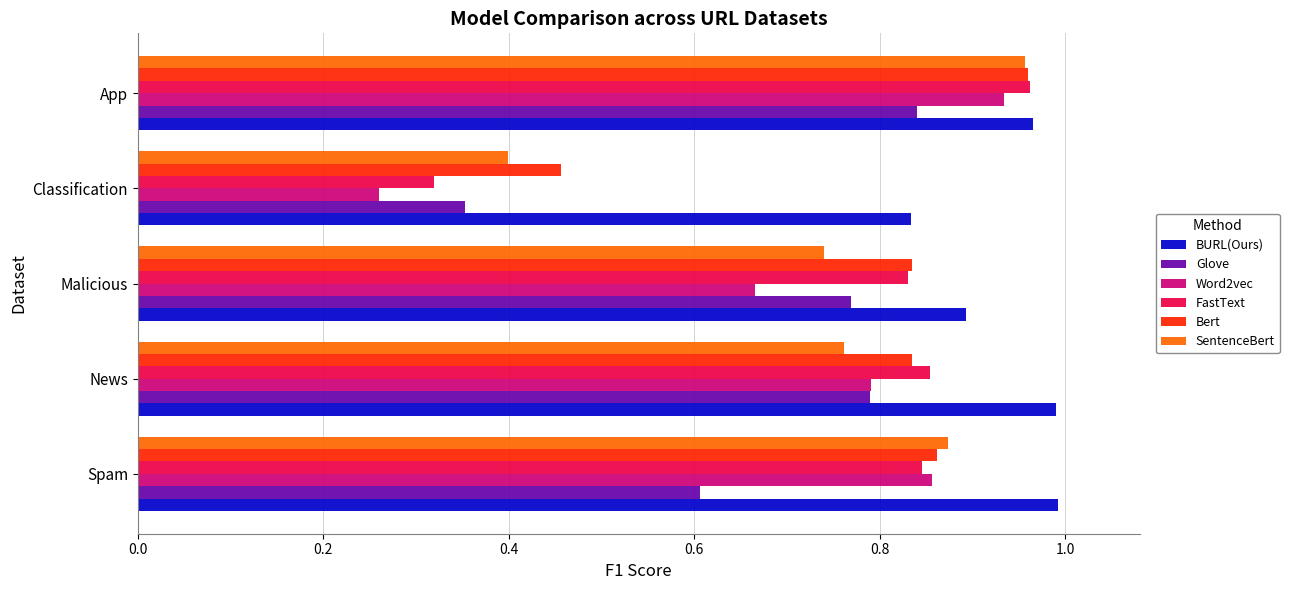

True or false: Bert has a value of 1.2 at Spam.

False